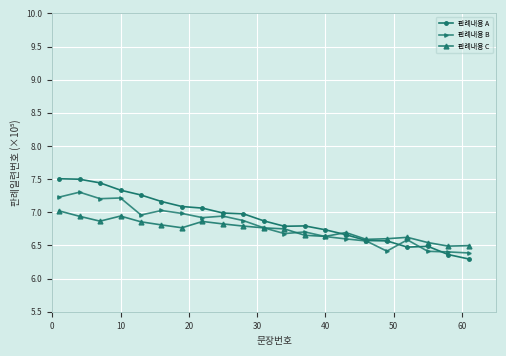

Rank the series by their maximum value, from highest to lowest.

판례내용 A, 판례내용 B, 판례내용 C